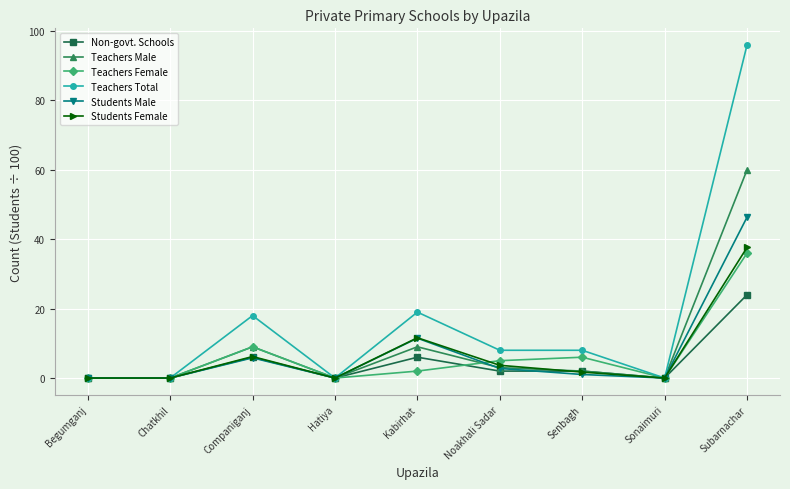

Which series has the largest total across all categories?

Teachers Total